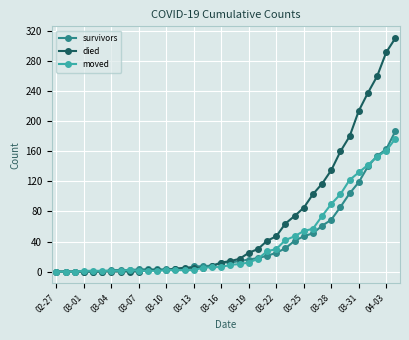

How many lines are shown in the chart?

3